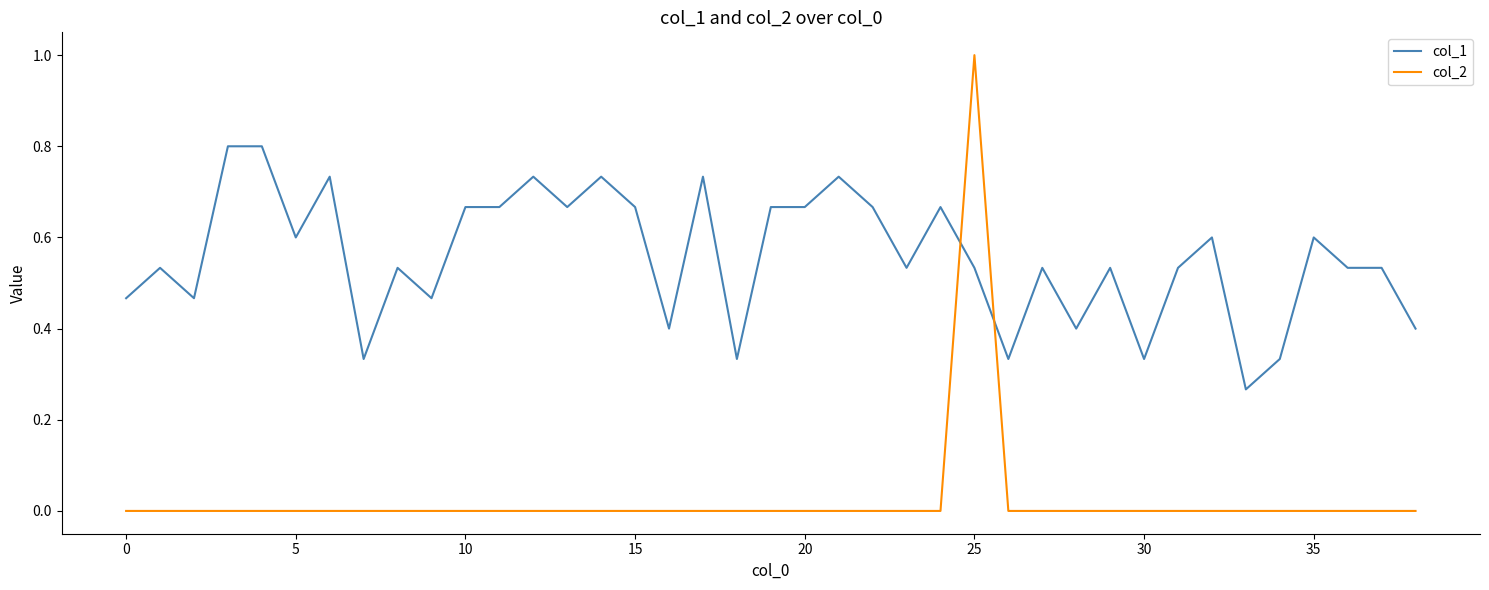

What is the difference between the maximum and minimum values in the col_2 series?

1.0